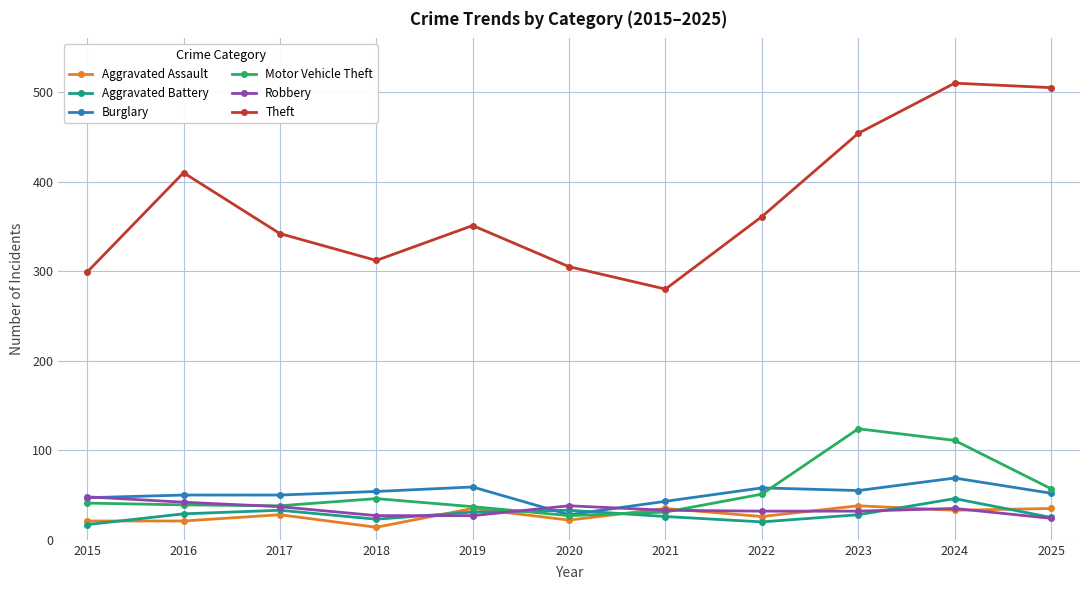

True or false: Aggravated Battery has more than 1 points higher than both neighbors.

True